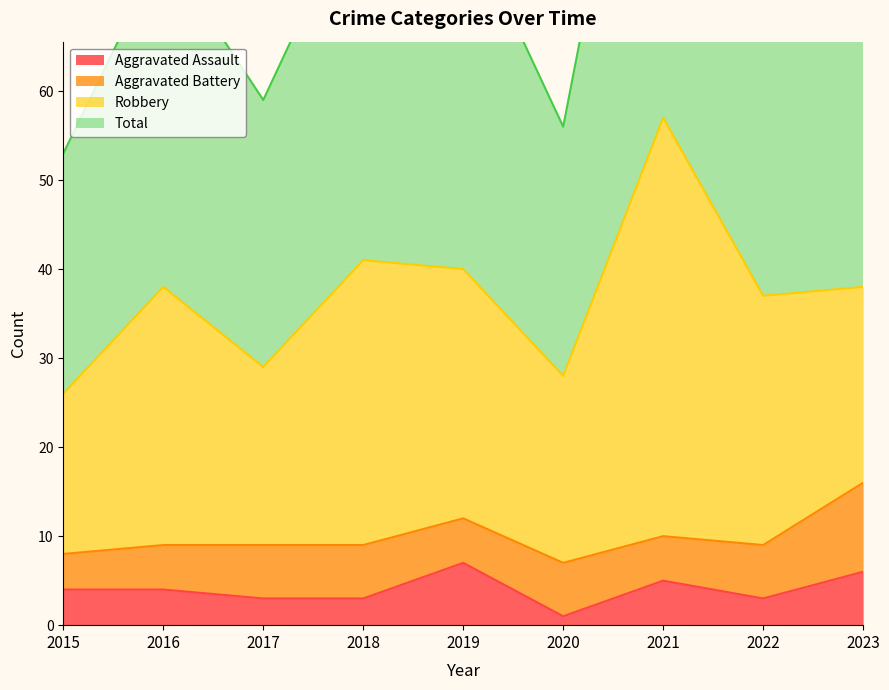

At which label is Total closest to 83?

2018